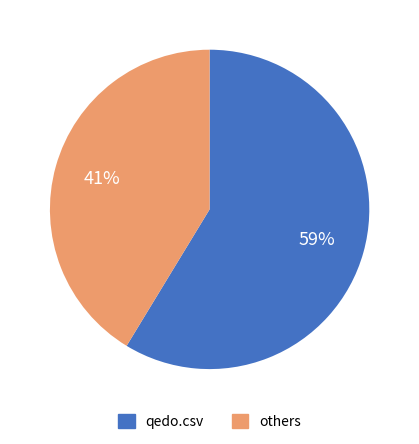

Is there a majority slice in this chart?

Yes